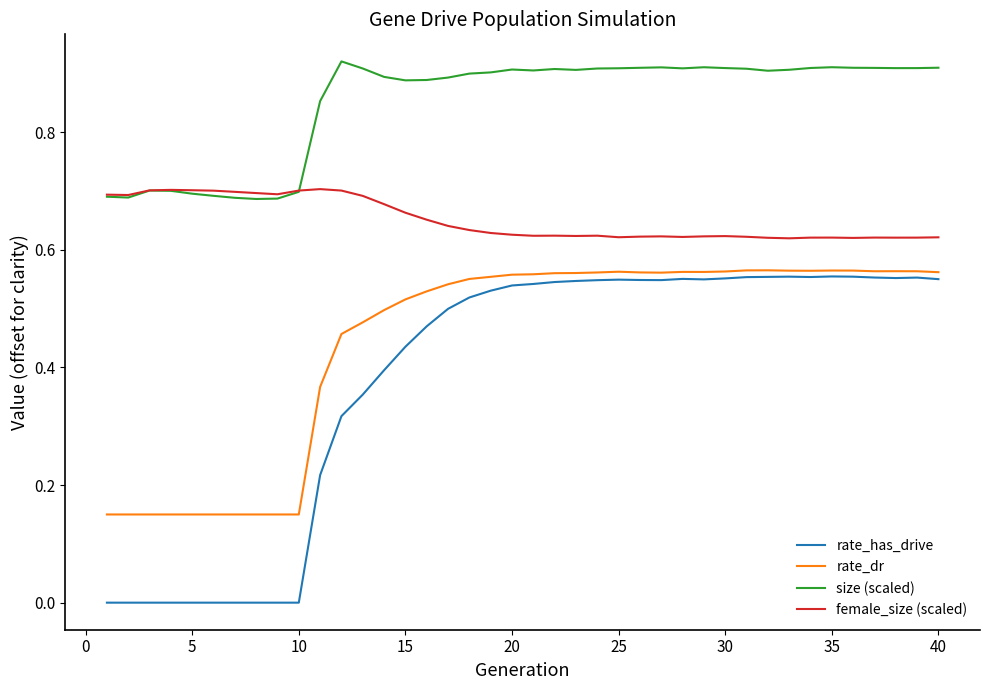

Which series has the largest total across all categories?

size (scaled)